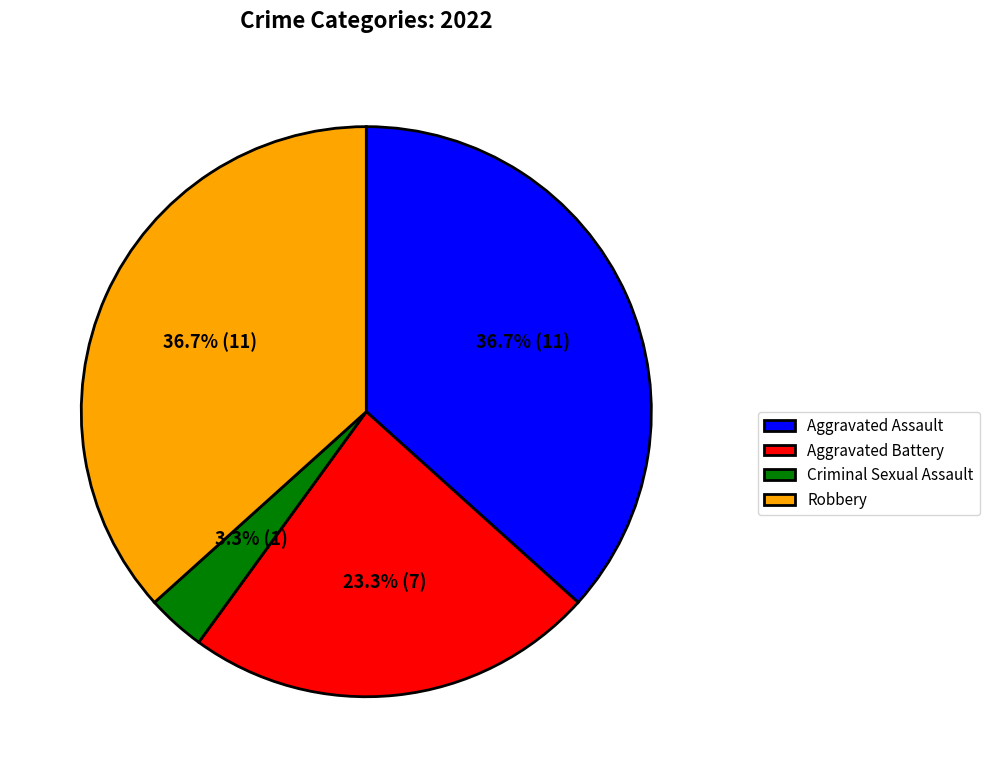

How many slices are in this pie chart?

4